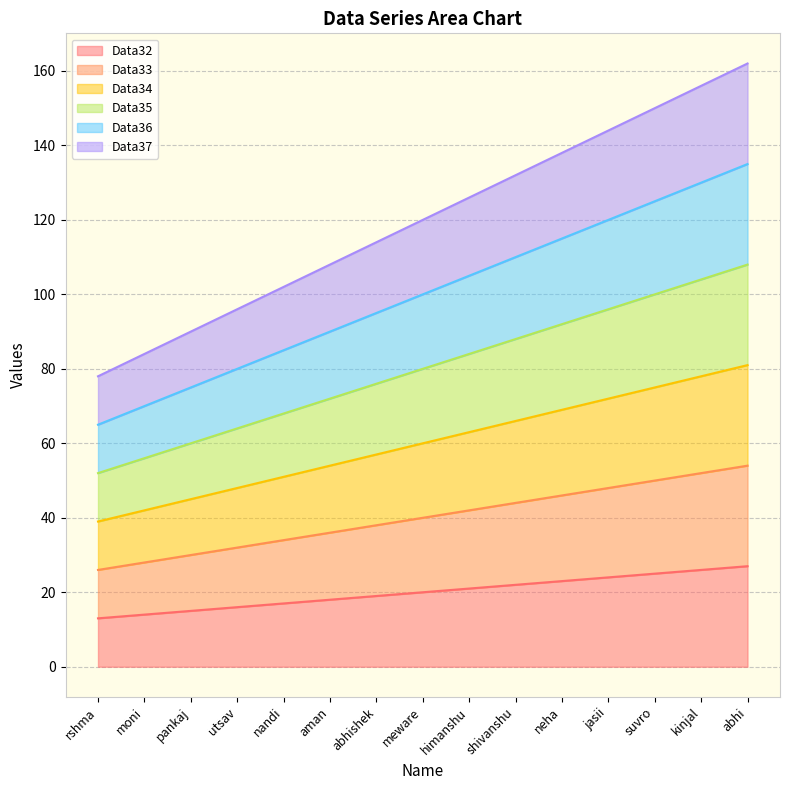

The value of Data32 at aman is 5. True or false?

False